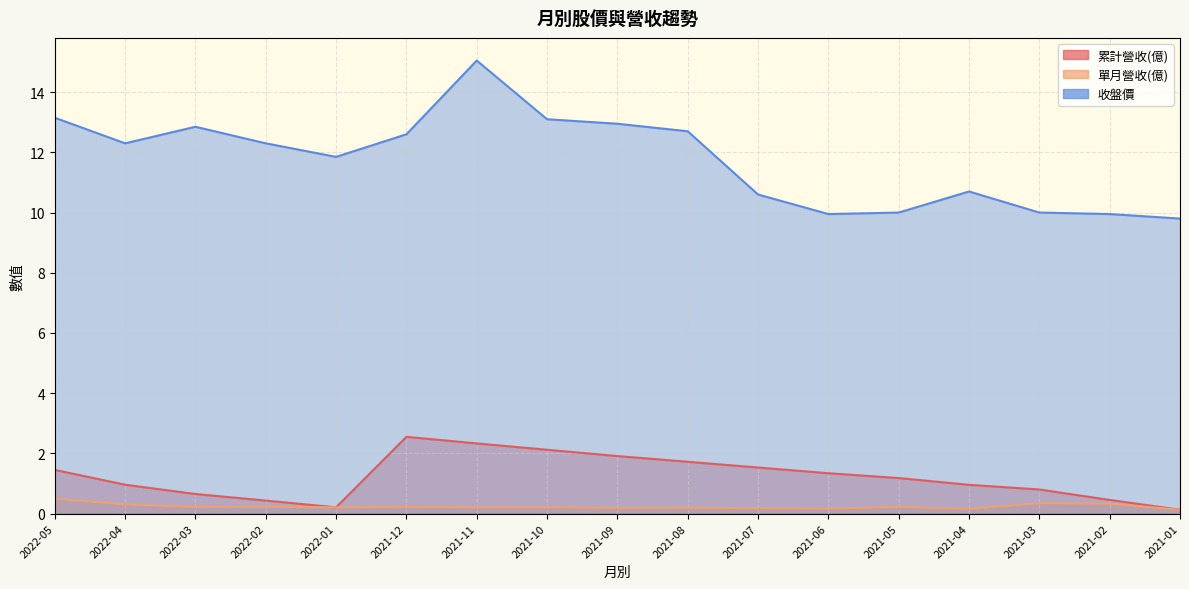

Rank the series by their maximum value, from lowest to highest.

單月營收(億), 累計營收(億), 收盤價